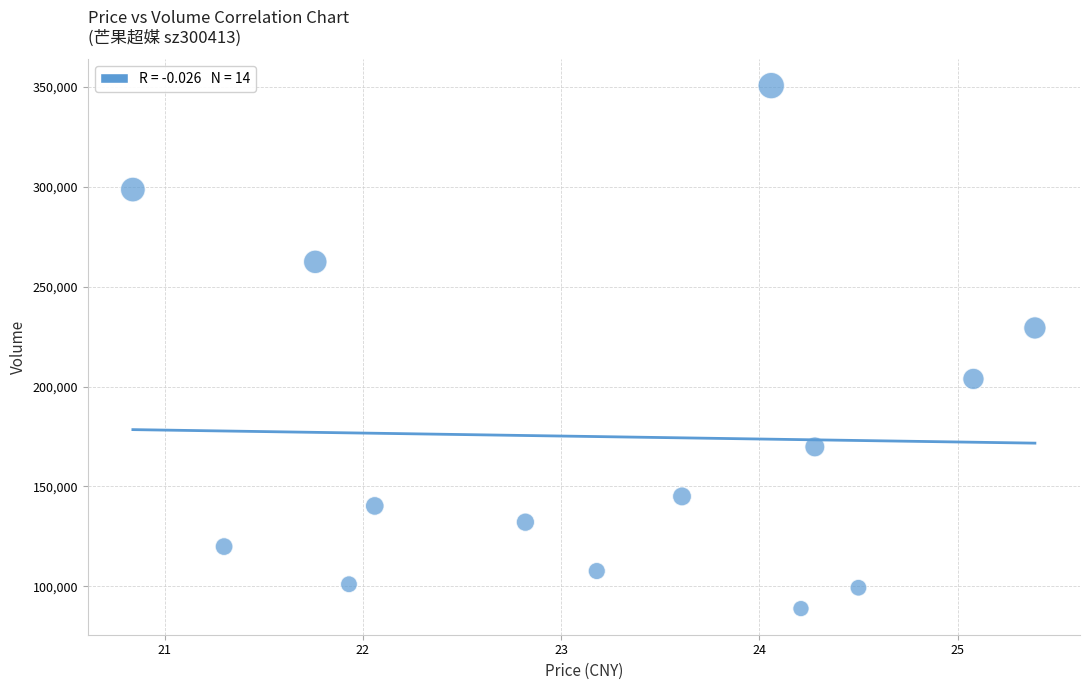

What Y value in the scatter plot is closest to 219740?

229322